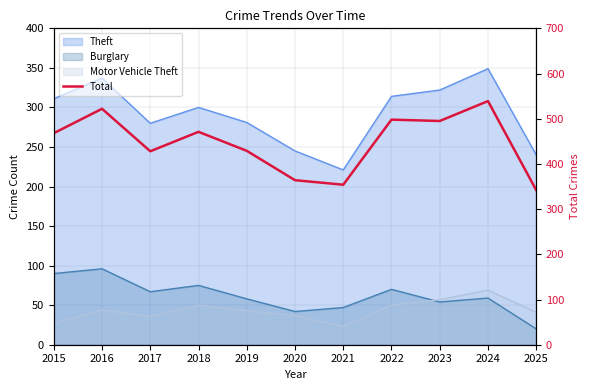

True or false: the data shows 795 at 2024.

False